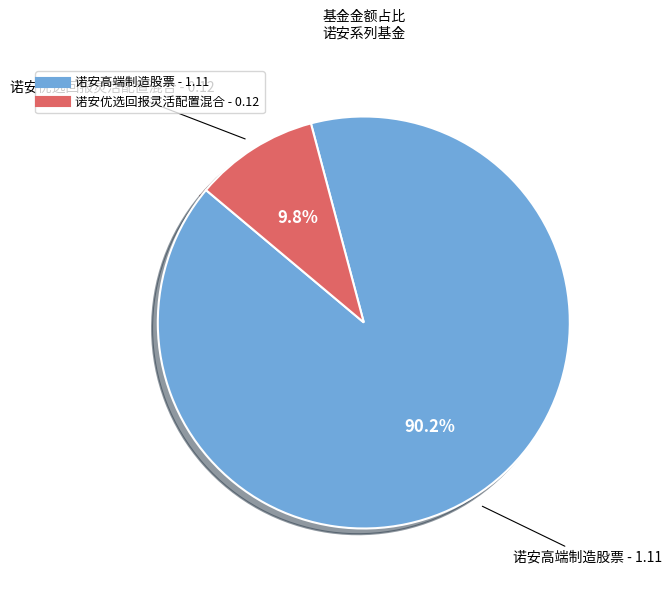

Is it true that 诺安优选回报灵活配置混合 is 1% of the pie?

False